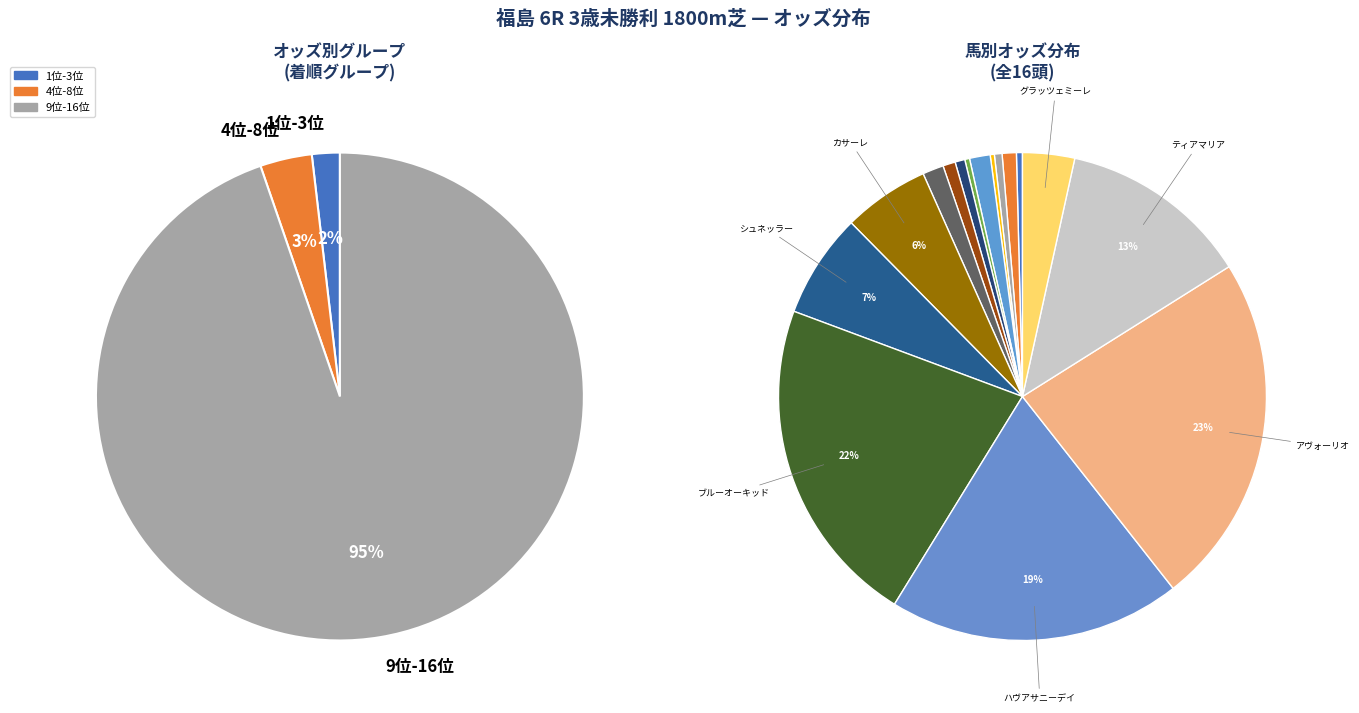

How much of the chart is everything except イルーシヴゴールド?

99.7%